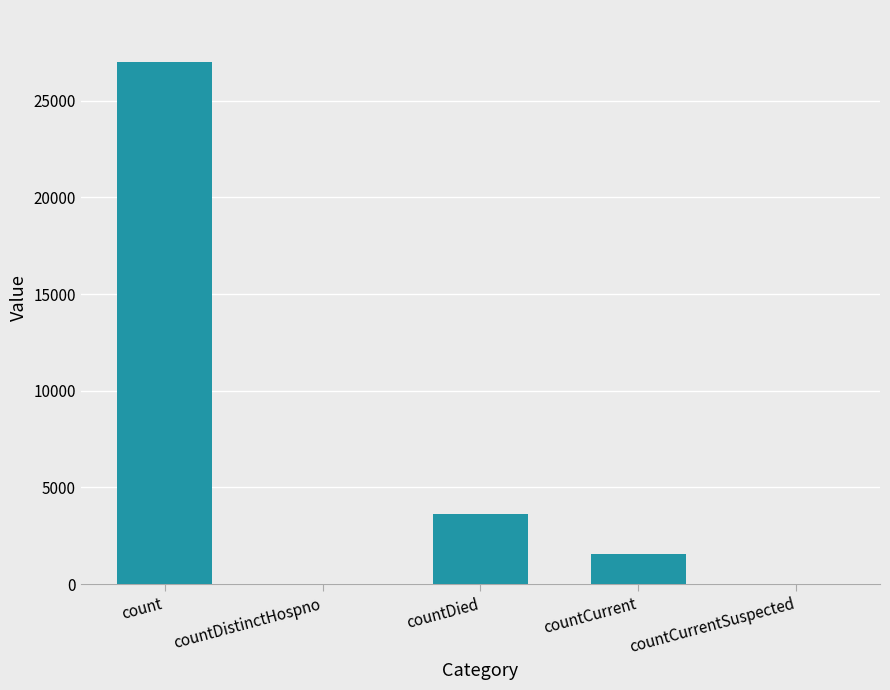

Where is the data nearest to the value 13493?

countDied